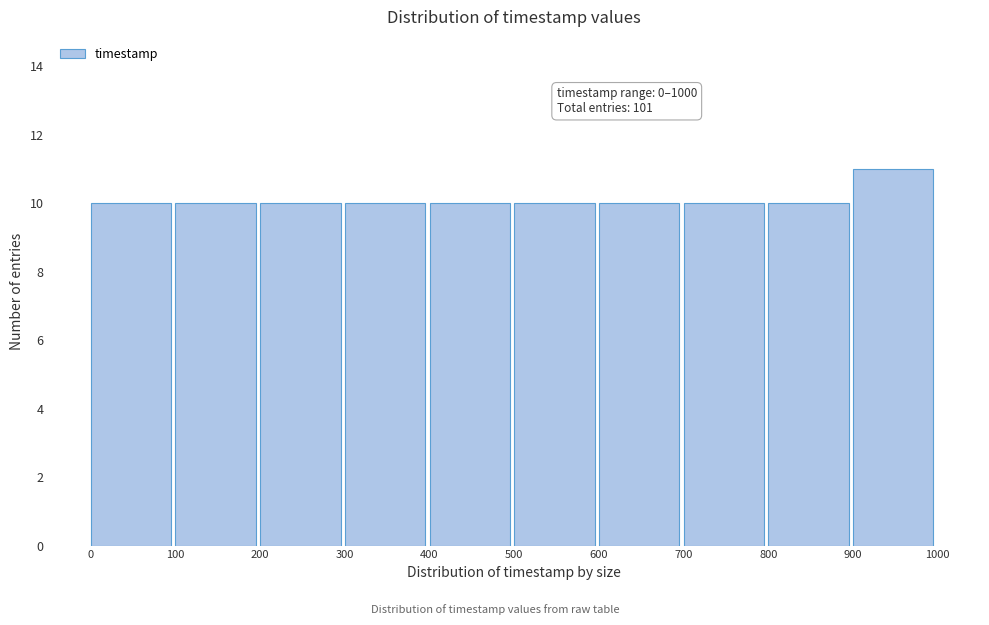

Which range on the x-axis has the tallest bar?

900 to 1000